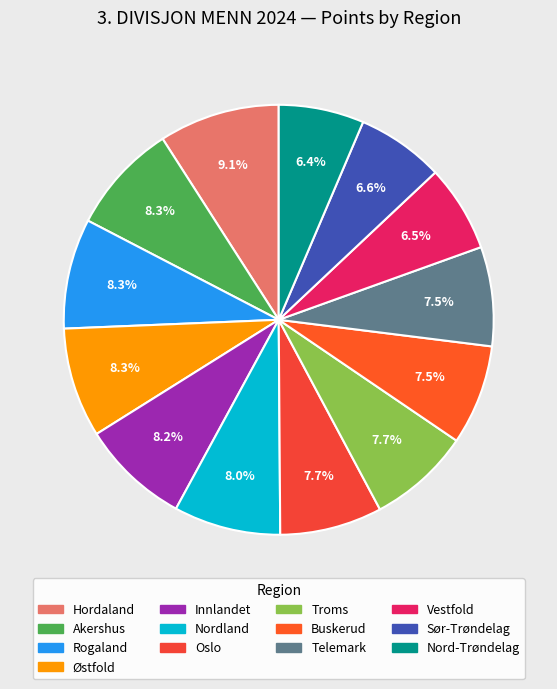

Is there a majority slice in this chart?

No